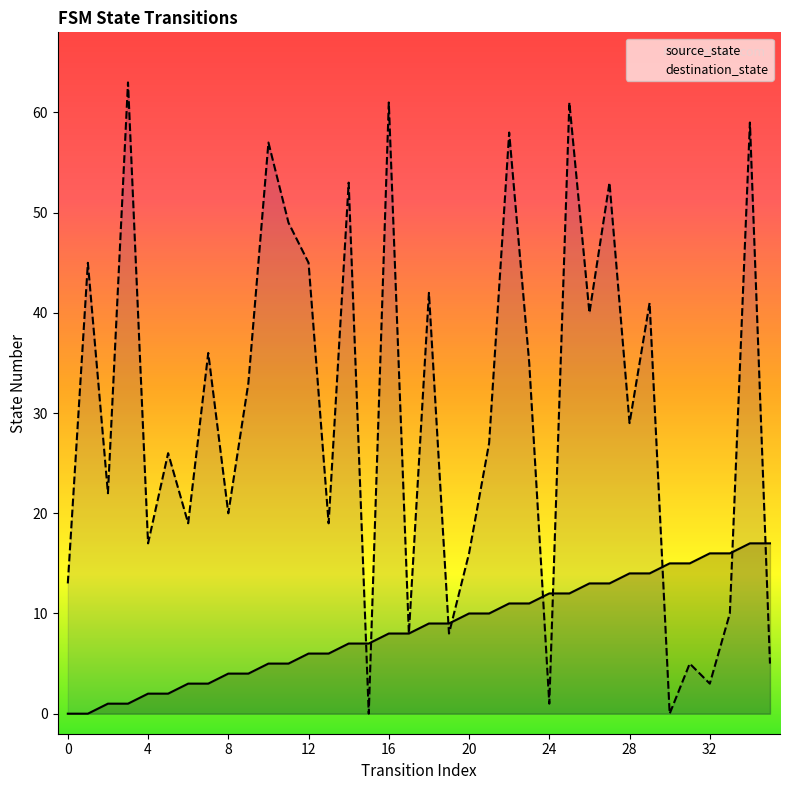

True or false: source_state and destination_state intersect in this chart.

True